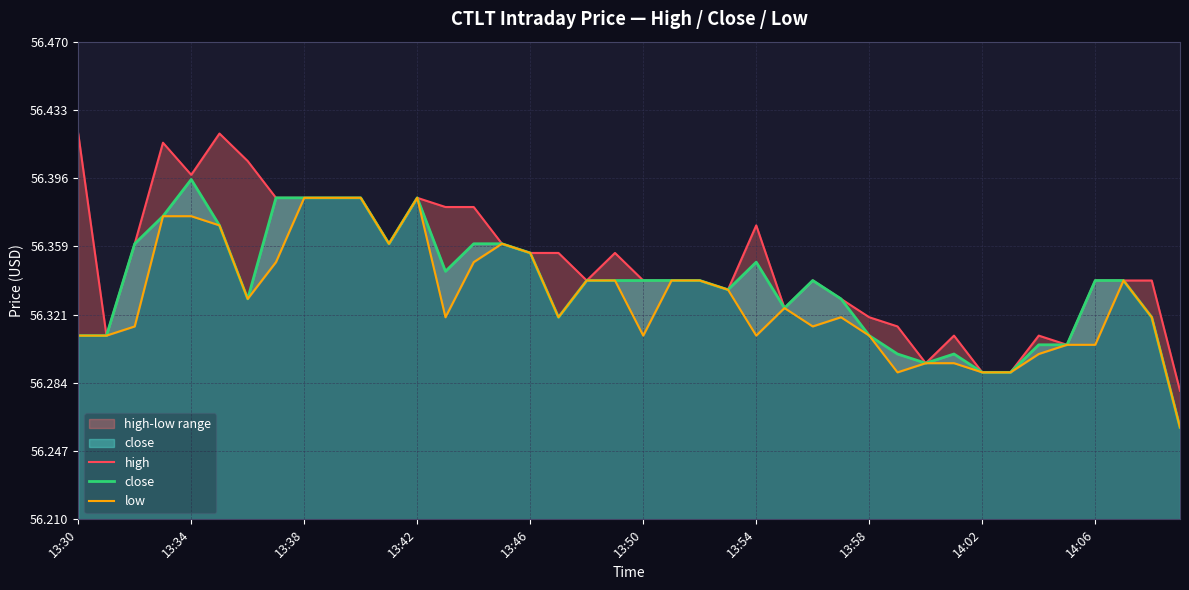

What is the approximate value of high at 33?

56.3